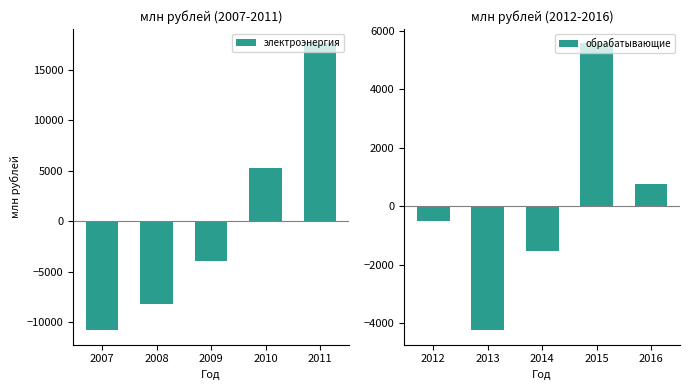

Rank the series by their average value, from lowest to highest.

обрабатывающие, электроэнергия